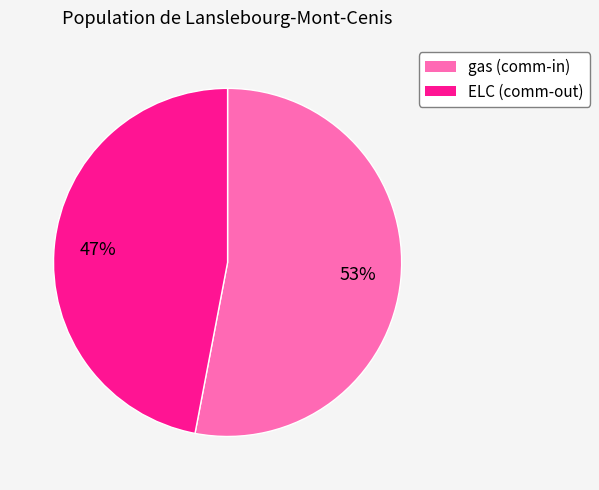

Combined, do gas and ELC account for over 50%?

Yes